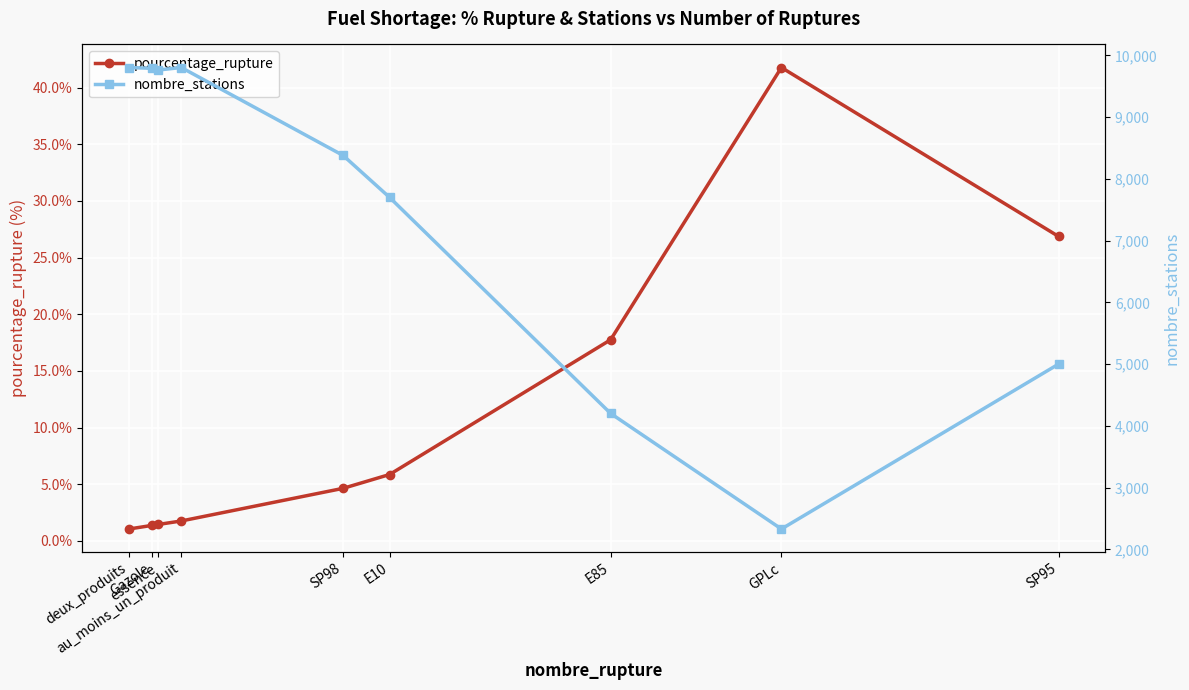

How many lines are shown in the chart?

2